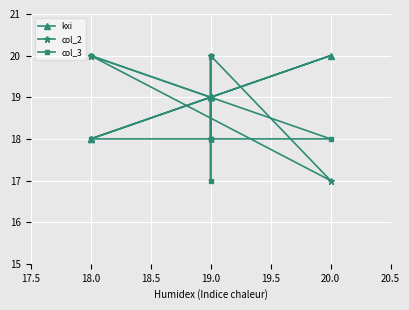

Which series changed the most between 20.0 and 18.0?

col_2